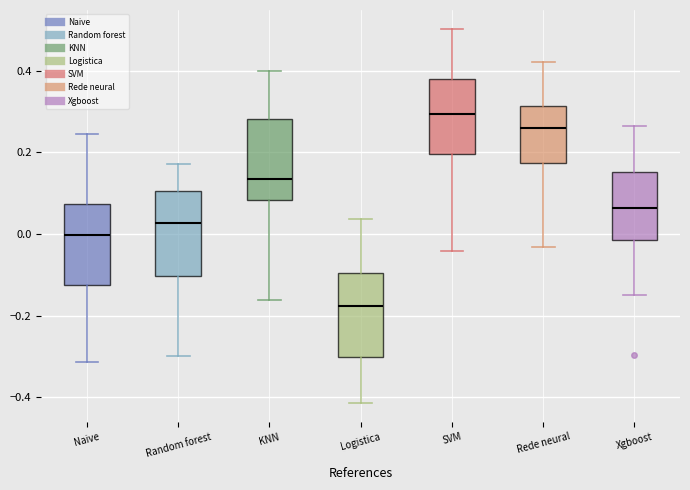

Which box has the highest median line?

SVM